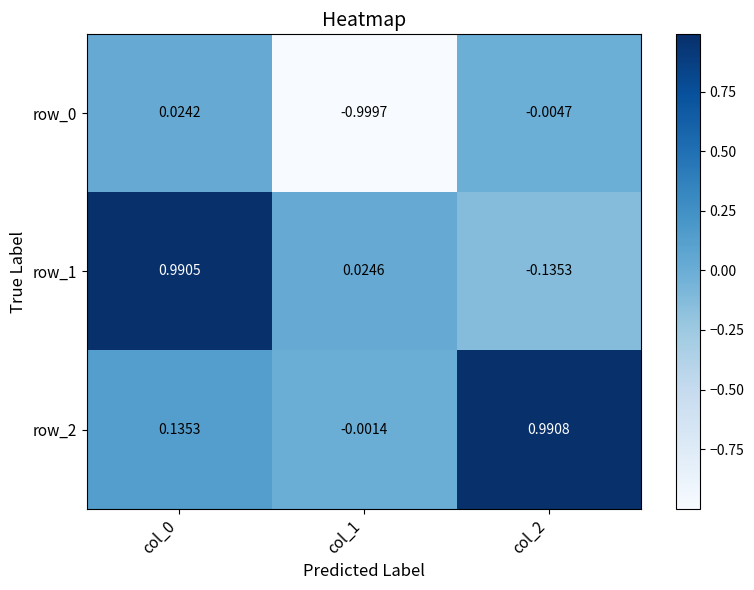

Is the value of row_0 at col_0 greater than the value of row_1 at col_0?

No